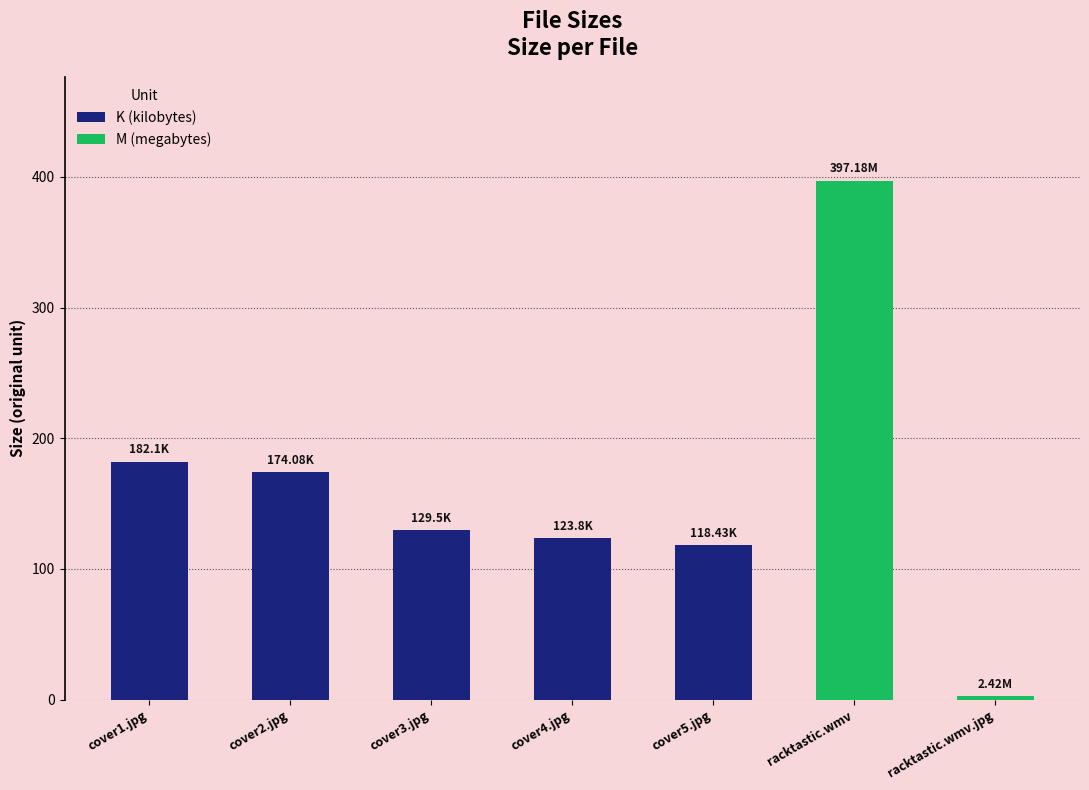

What is the label of the 1st bar from the right?

racktastic.wmv.jpg